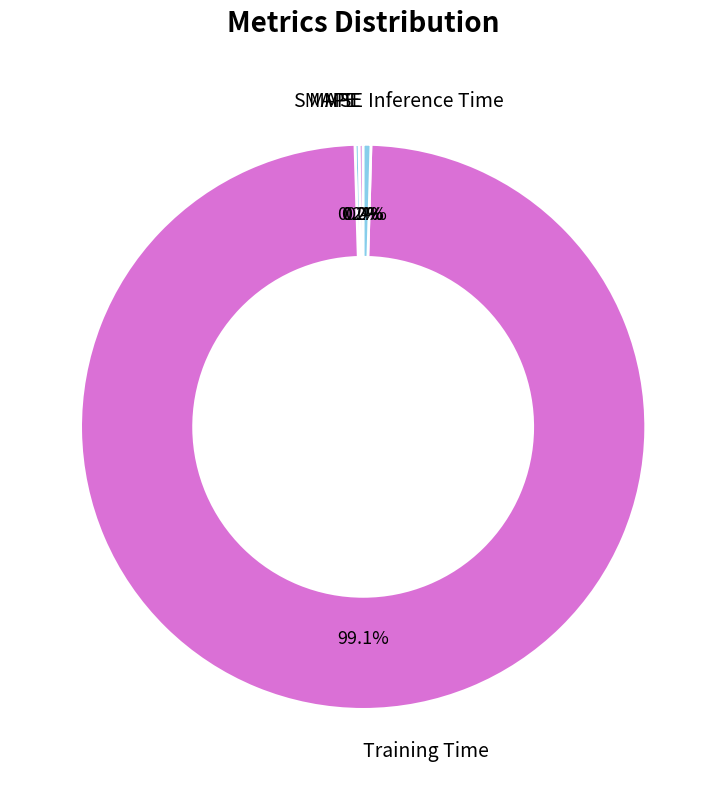

Is there any slice that represents more than half of the pie?

Yes